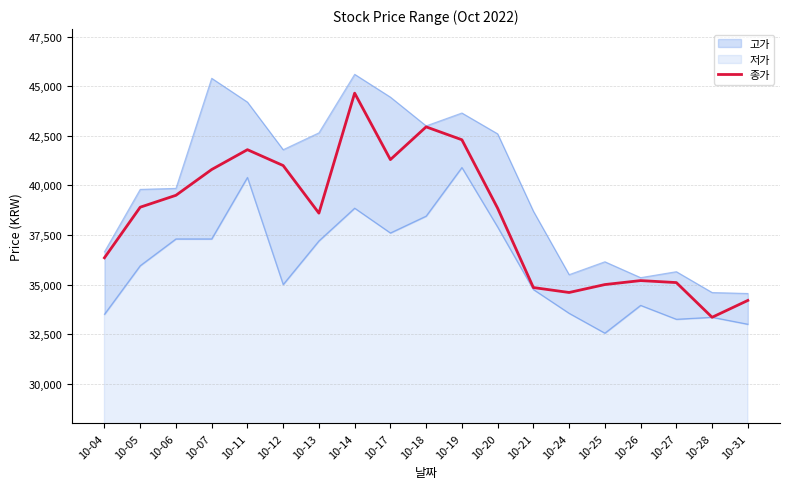

How many categories are shown in the chart?

19